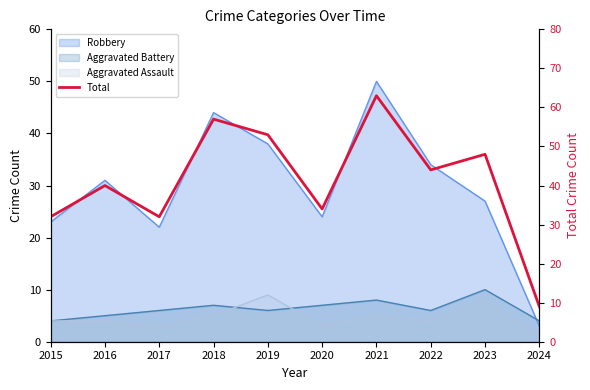

What is the difference between the maximum and second lowest values?

31